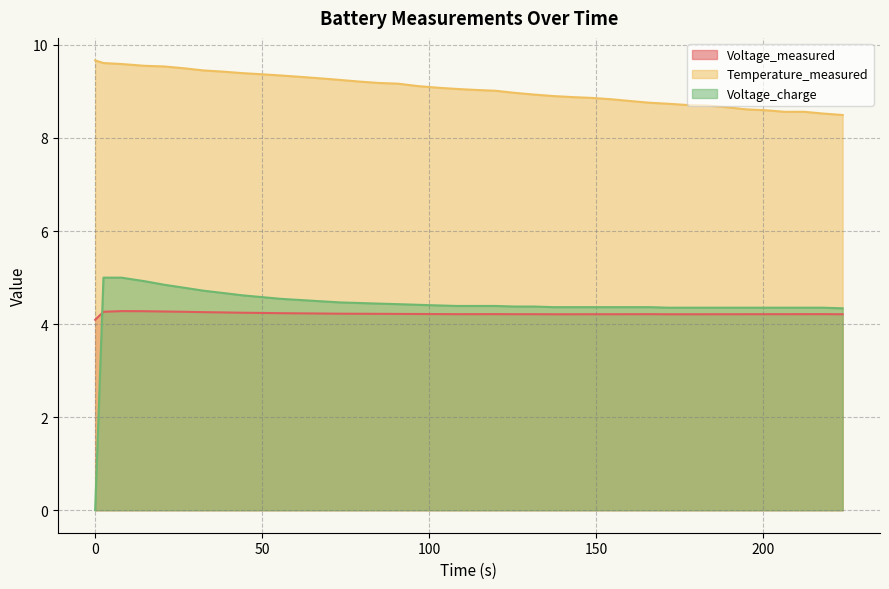

Which series has the widest spread of values?

Voltage_charge